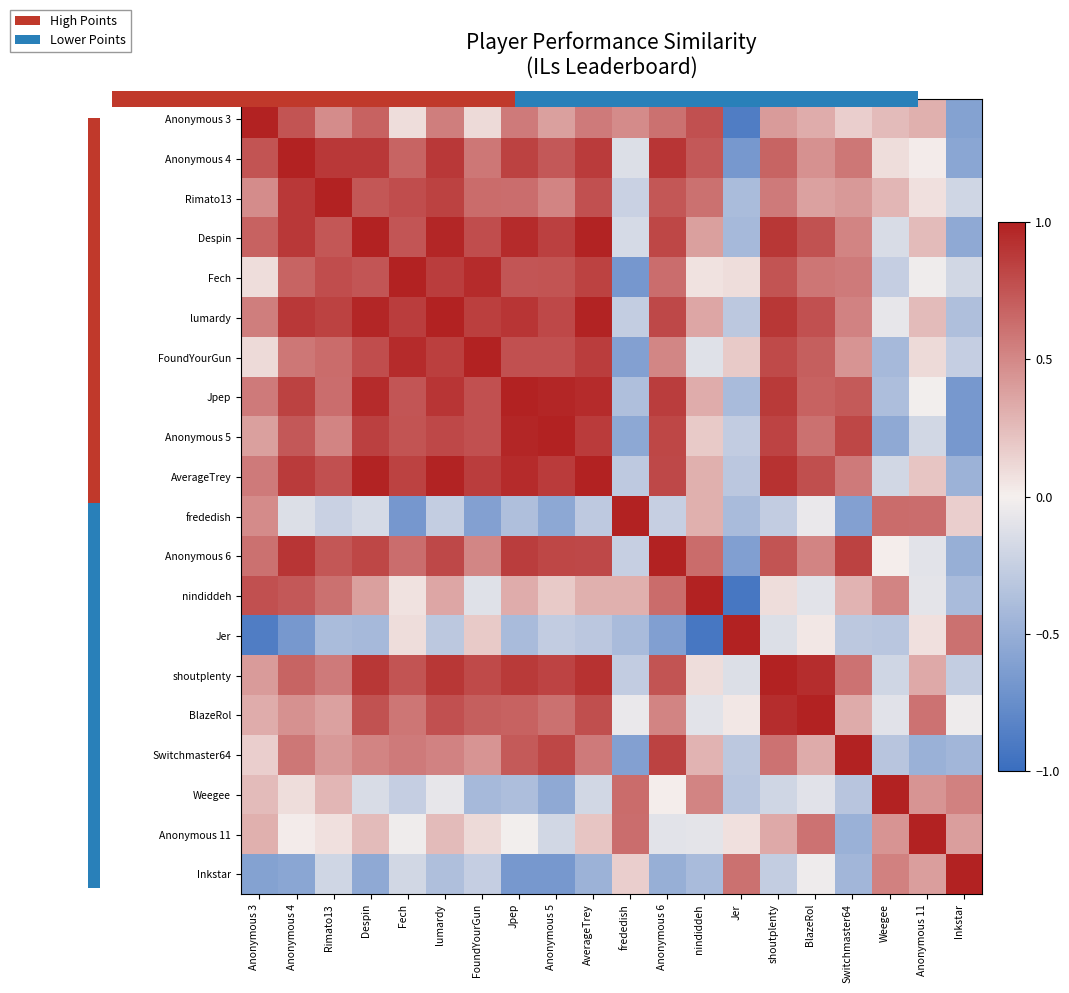

What is the difference between the highest and lowest values at Anonymous 3?

1.9